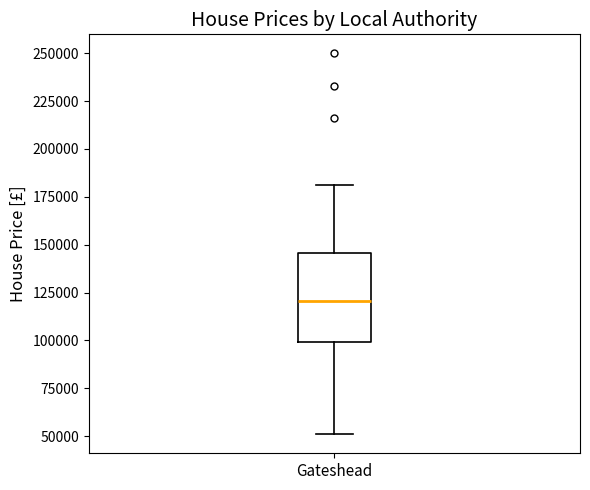

Transcribe this box plot: give where the median line is, the range the box spans, and where the two whiskers end, as read against the y-axis. The values are not printed on the chart, so give them approximately, as read against the axis.

median 120000, box 100000 to 145000, whiskers 50000 to 180000